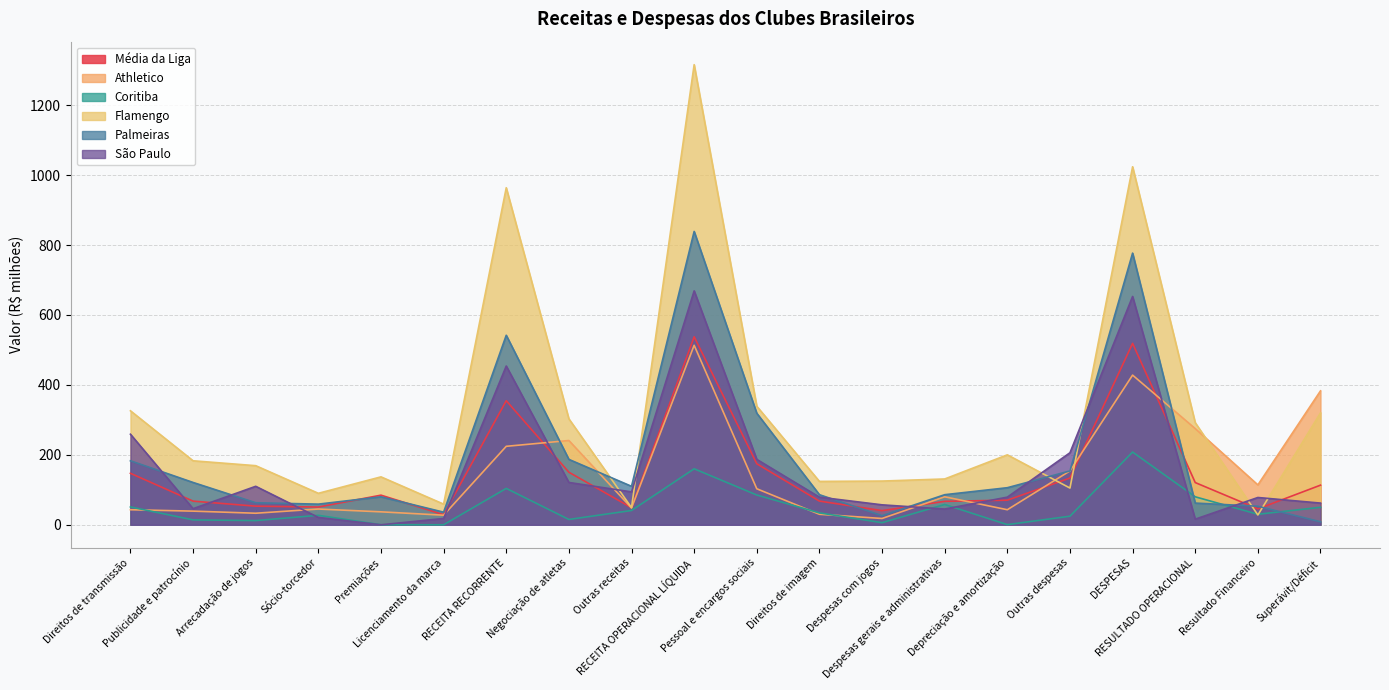

Which category has the highest value across all series?

RECEITA OPERACIONAL LÍQUIDA